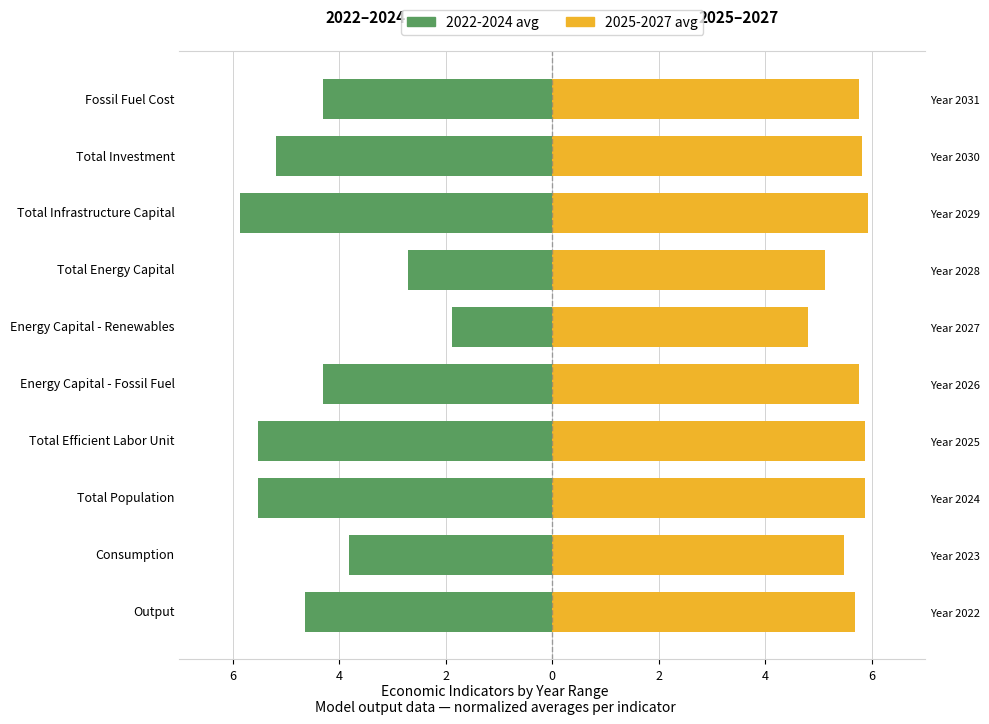

What is the maximum value for 2025-2027 avg?

5.9